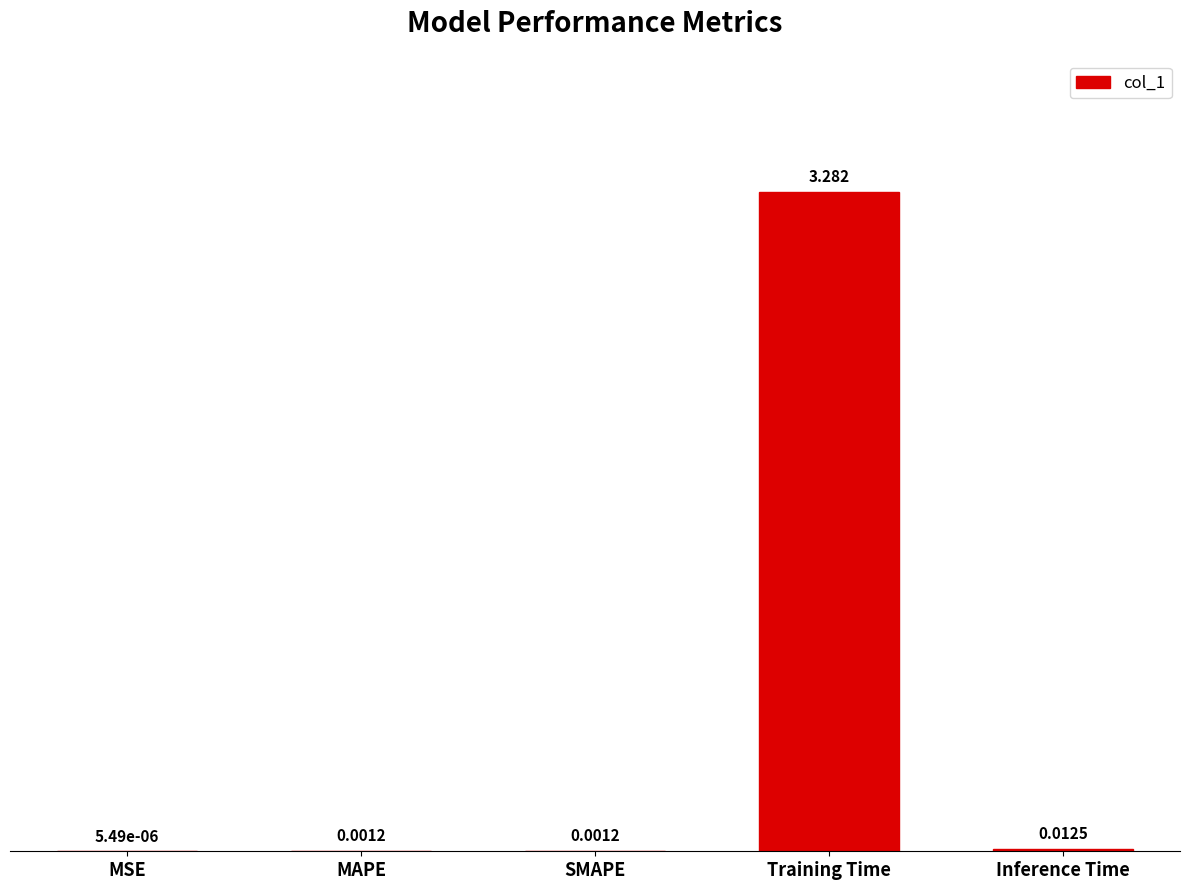

Which has a higher value, Inference Time or MAPE?

Inference Time